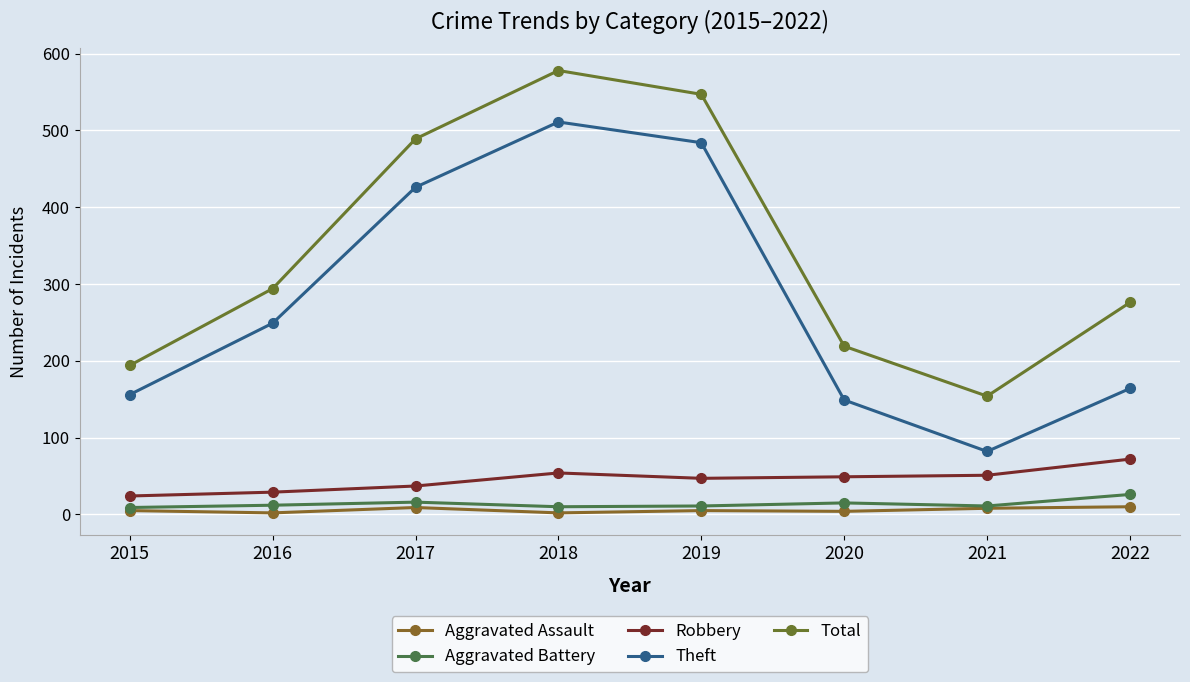

What value does the Aggravated Battery series have at 2018, to the nearest 10?

10